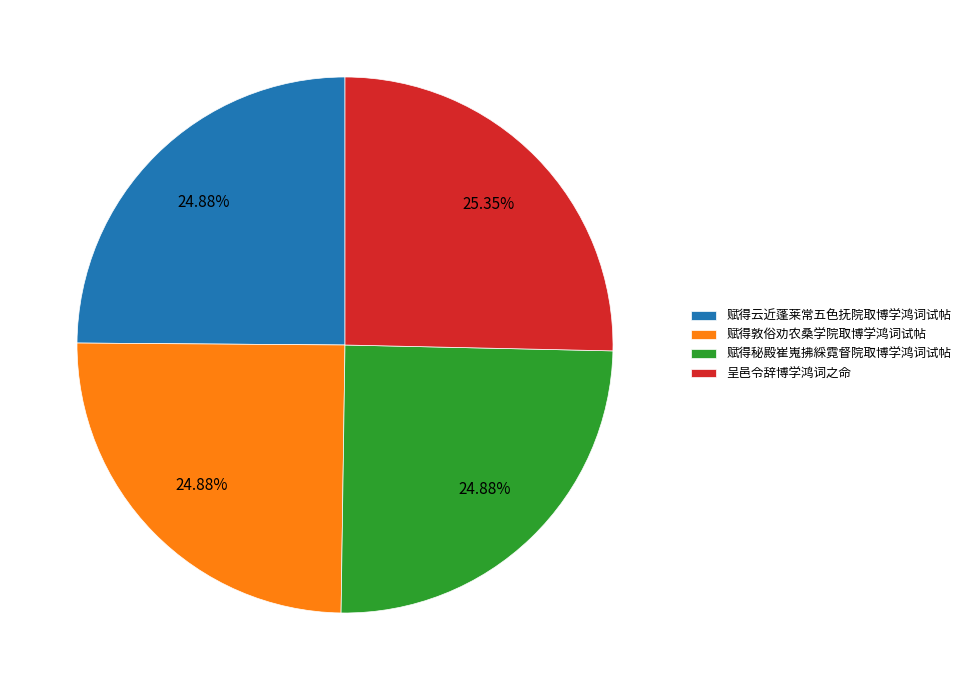

Does any single category account for the majority?

No